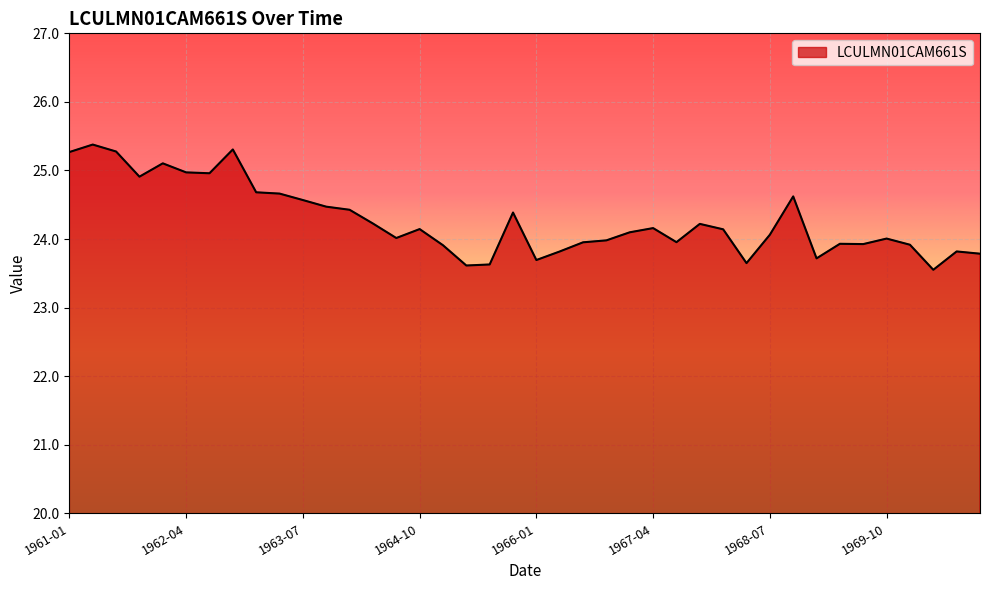

What is the greatest value displayed?

25.4